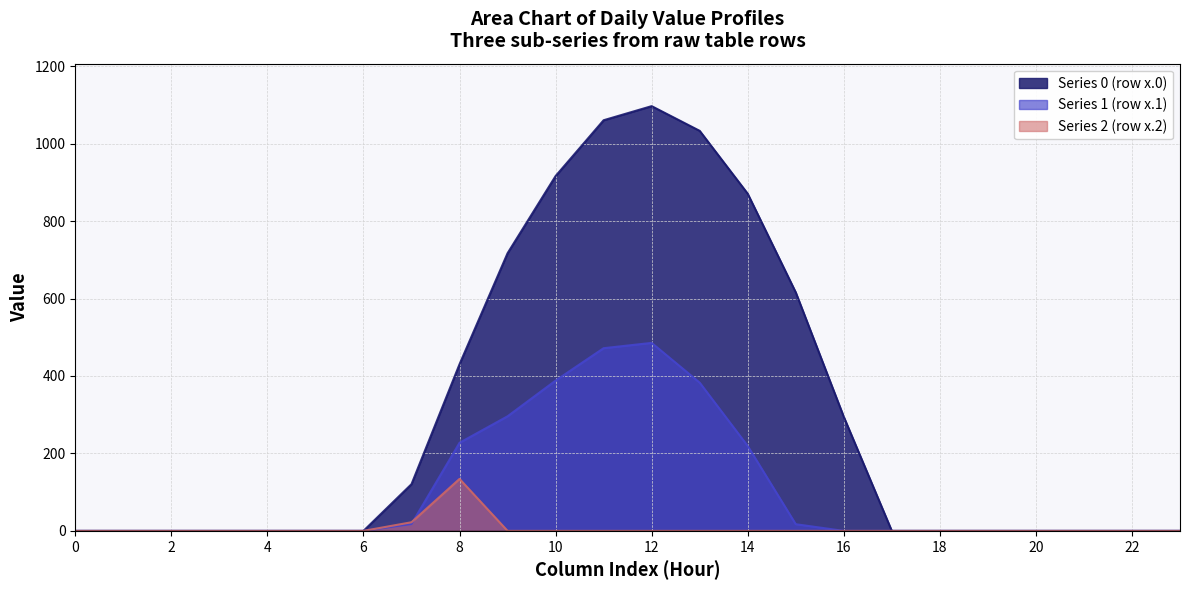

At how many categories does at least one series exceed 902?

4